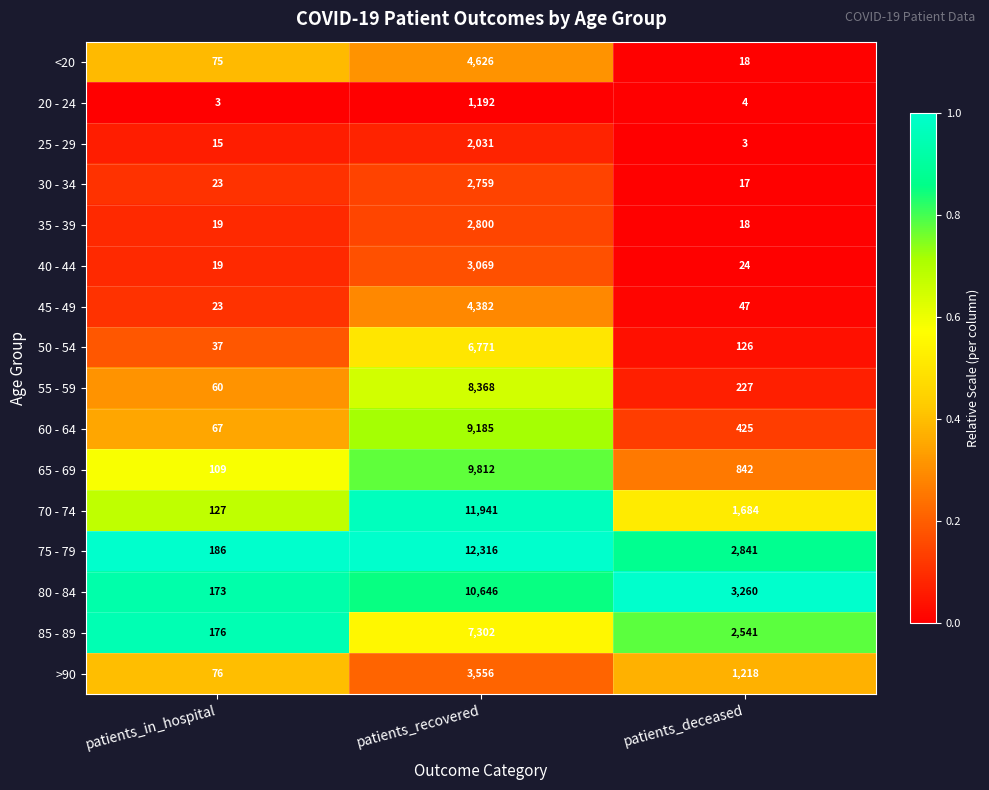

Read the >90 value at patients_deceased, to the nearest 50.

1200